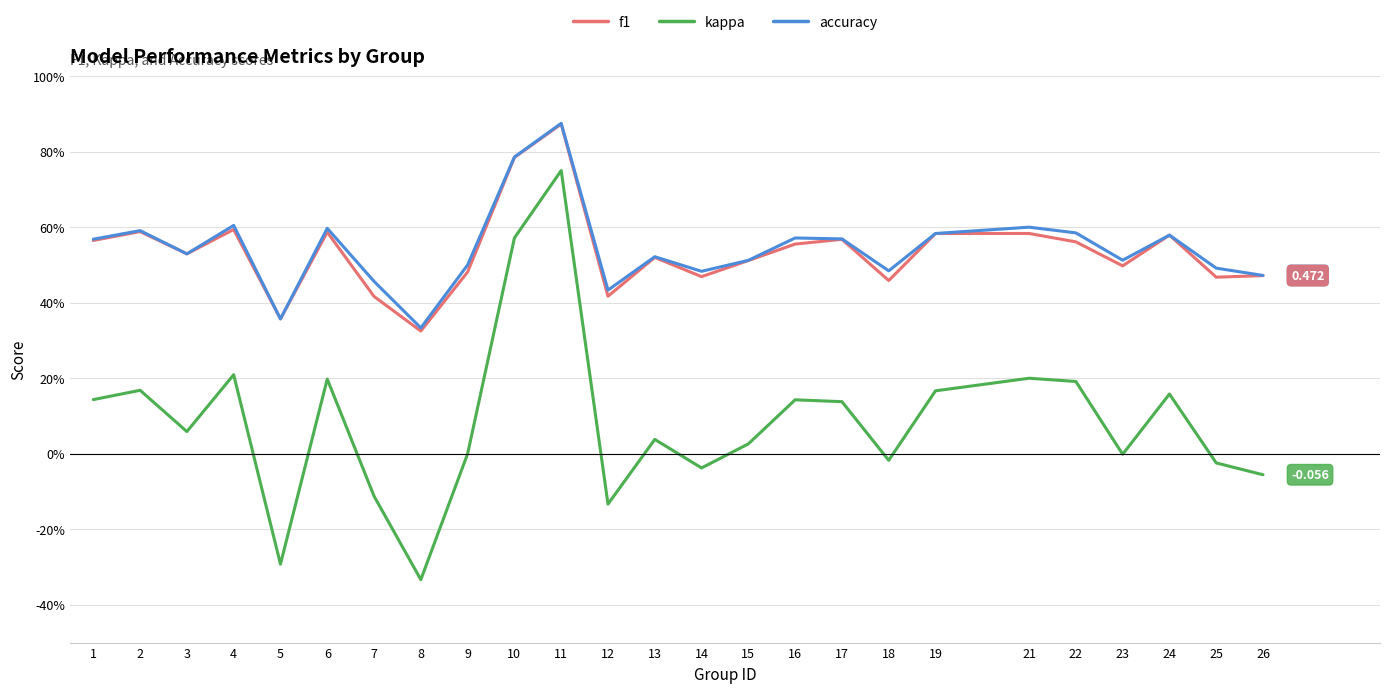

Does the chart display data point markers on the line(s)?

No